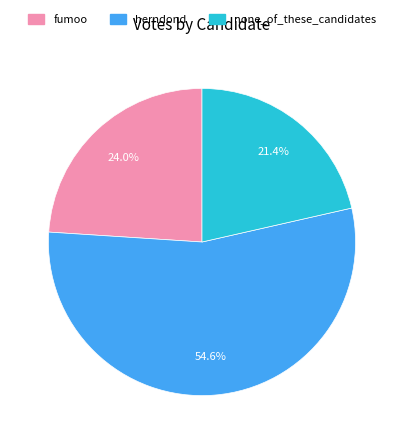

What is the largest slice in the pie chart?

herndond